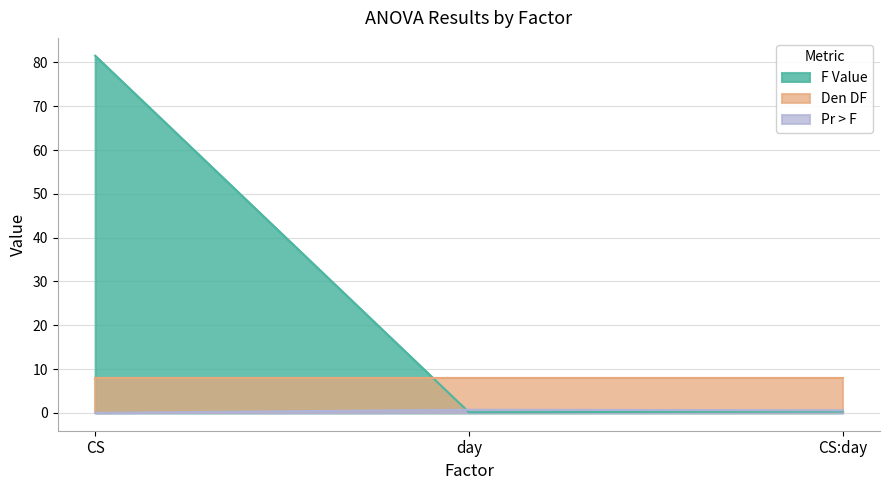

Rank the categories by F Value value from highest to lowest.

CS, CS:day, day